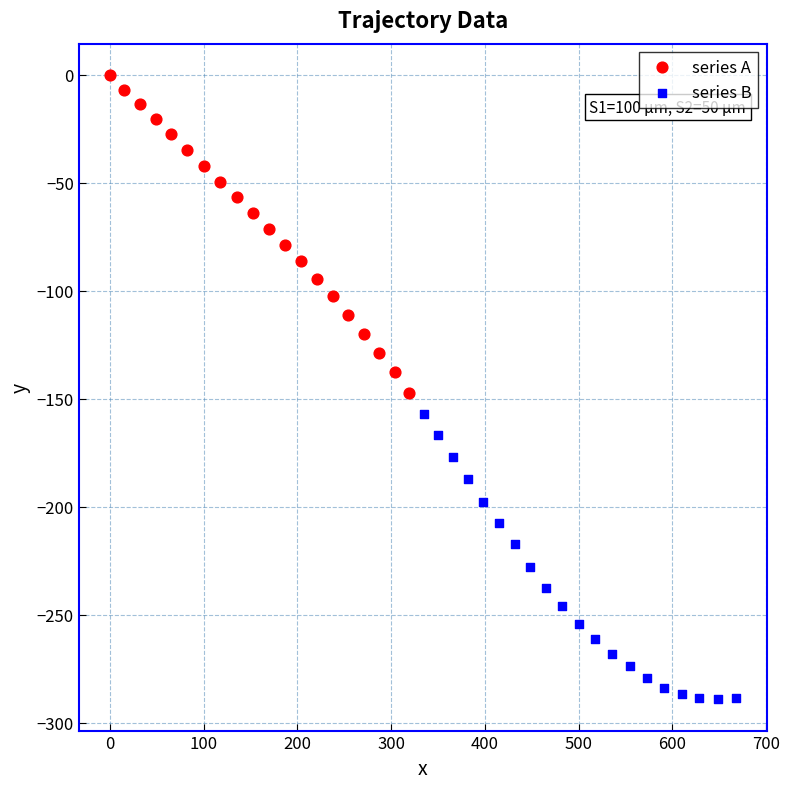

Which series contains the highest Y value?

series A